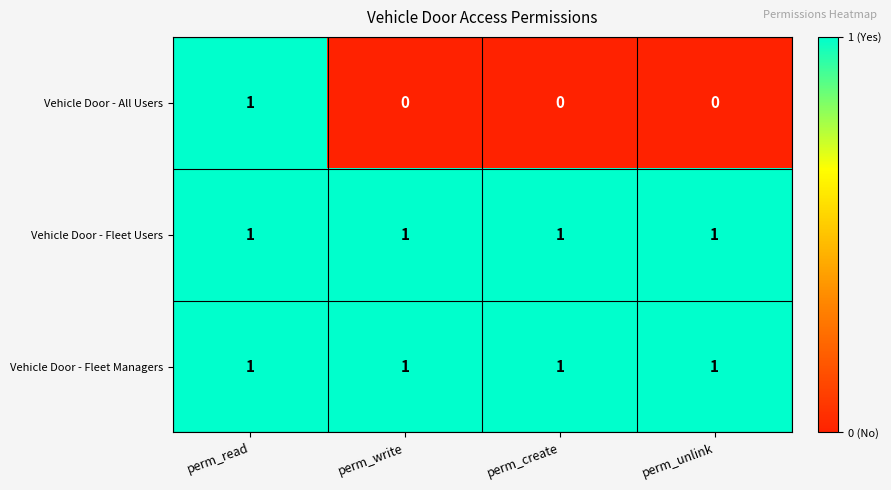

Reading left to right, what are all the values shown in this chart?

Vehicle Door - All Users: 1	0	0	0
Vehicle Door - Fleet Users: 1	1	1	1
Vehicle Door - Fleet Managers: 1	1	1	1